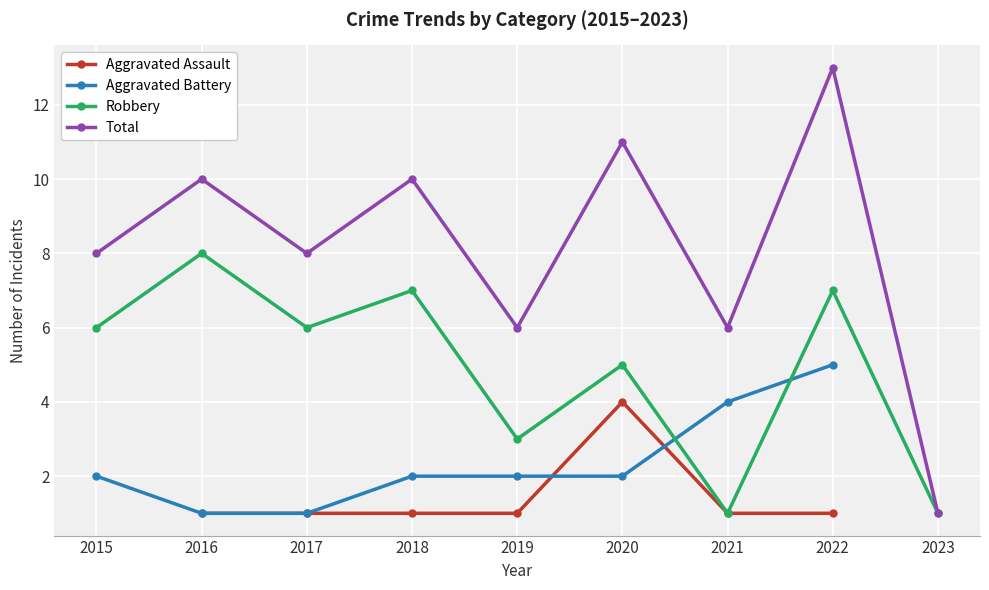

True or false: Total and Aggravated Battery cross at least once.

False